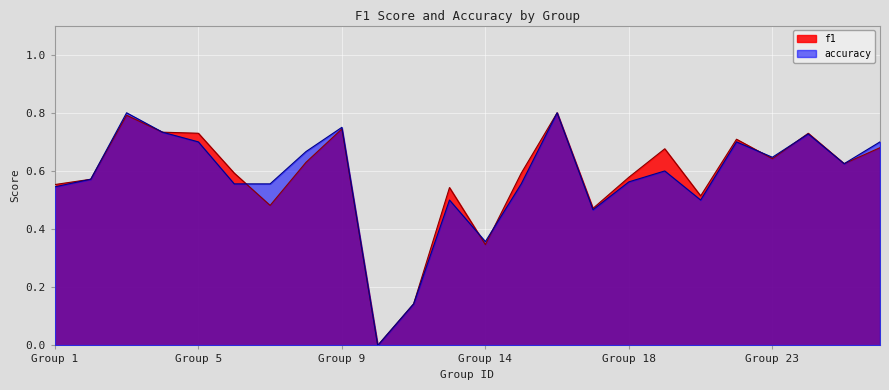

At which label does f1 reach its peak?

16